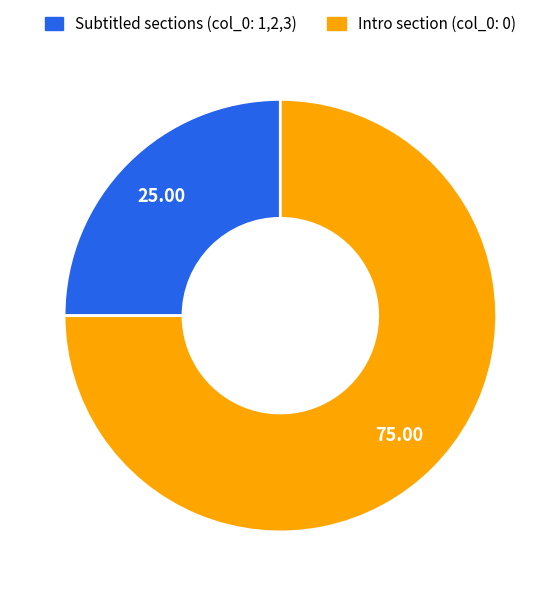

Is there a majority slice in this chart?

Yes